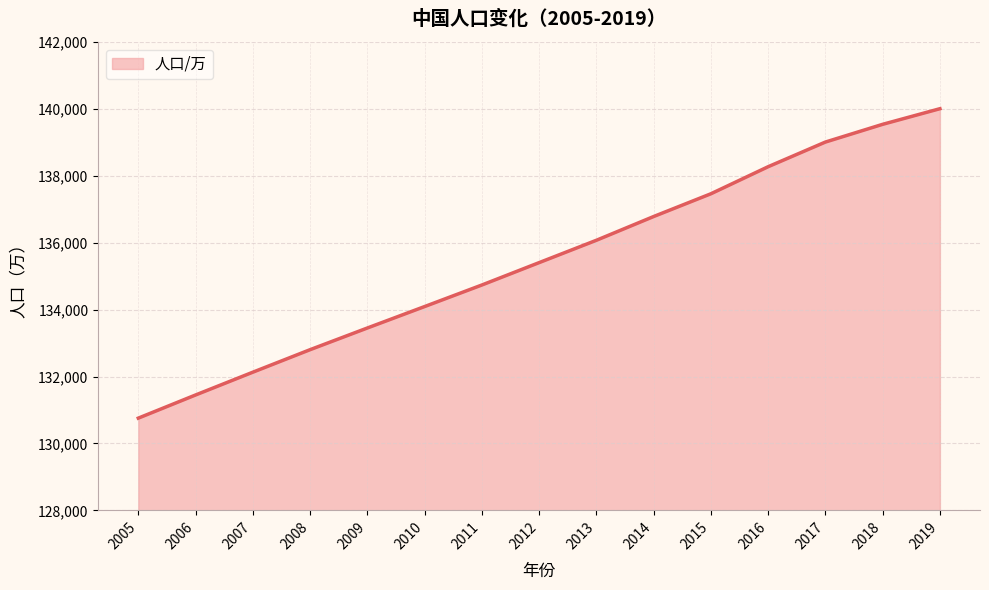

Rank the categories by value from lowest to highest.

2005, 2006, 2007, 2008, 2009, 2010, 2011, 2012, 2013, 2014, 2015, 2016, 2017, 2018, 2019